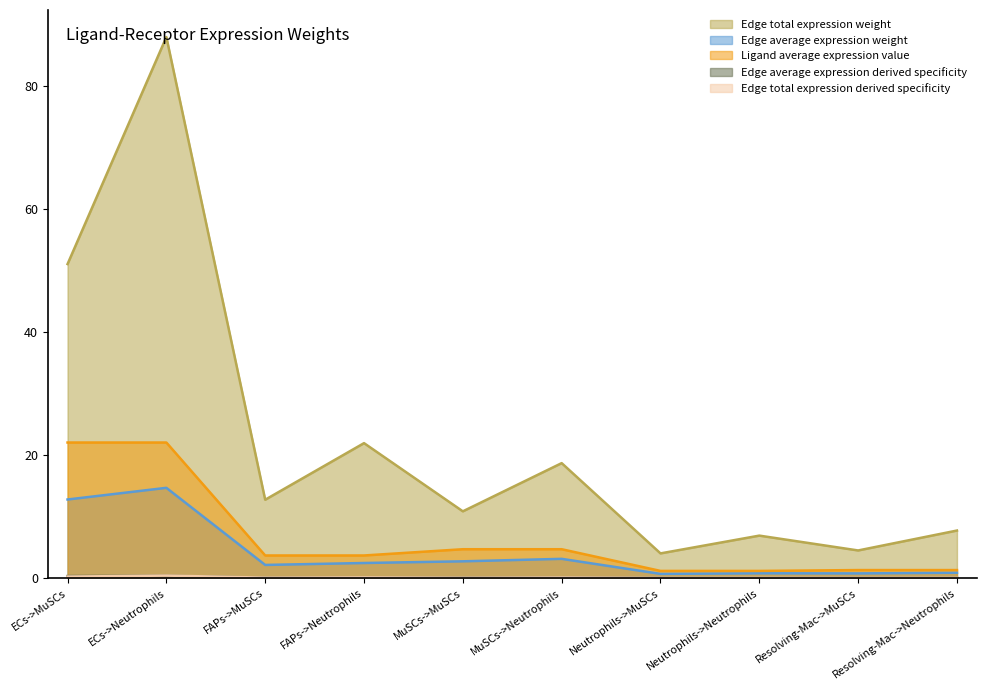

At which label is Ligand average expression value closest to 11?

MuSCs->MuSCs